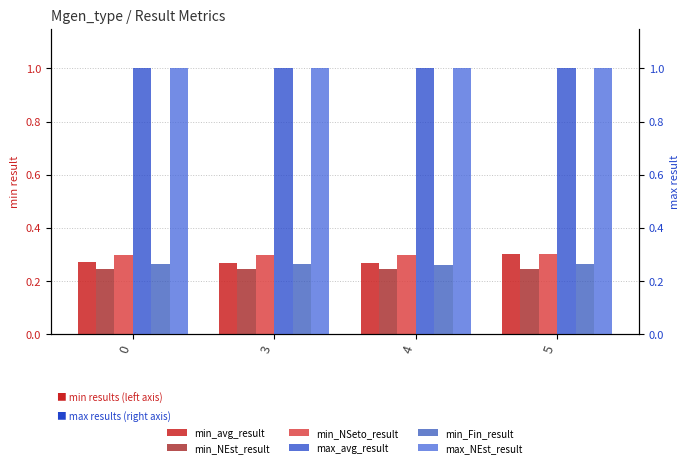

Is the value of max_NEst_result at 4 greater than the value of min_NEst_result at 4?

Yes